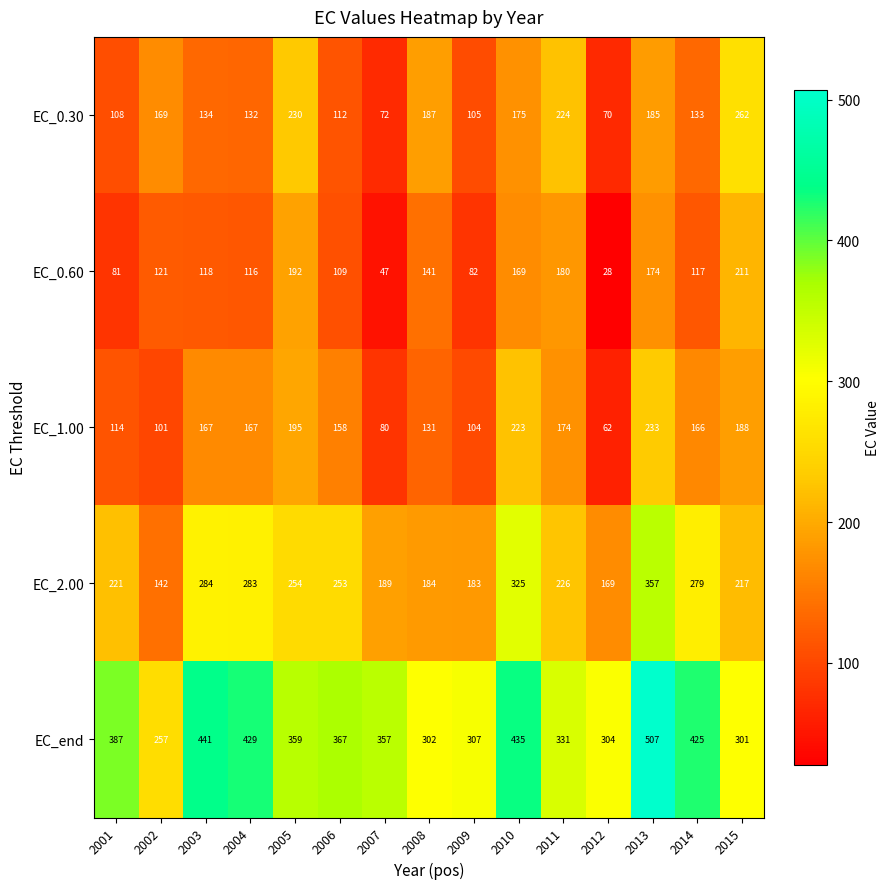

Rank the series at 2007 from lowest to highest value.

EC_0.60, EC_0.30, EC_1.00, EC_2.00, EC_end